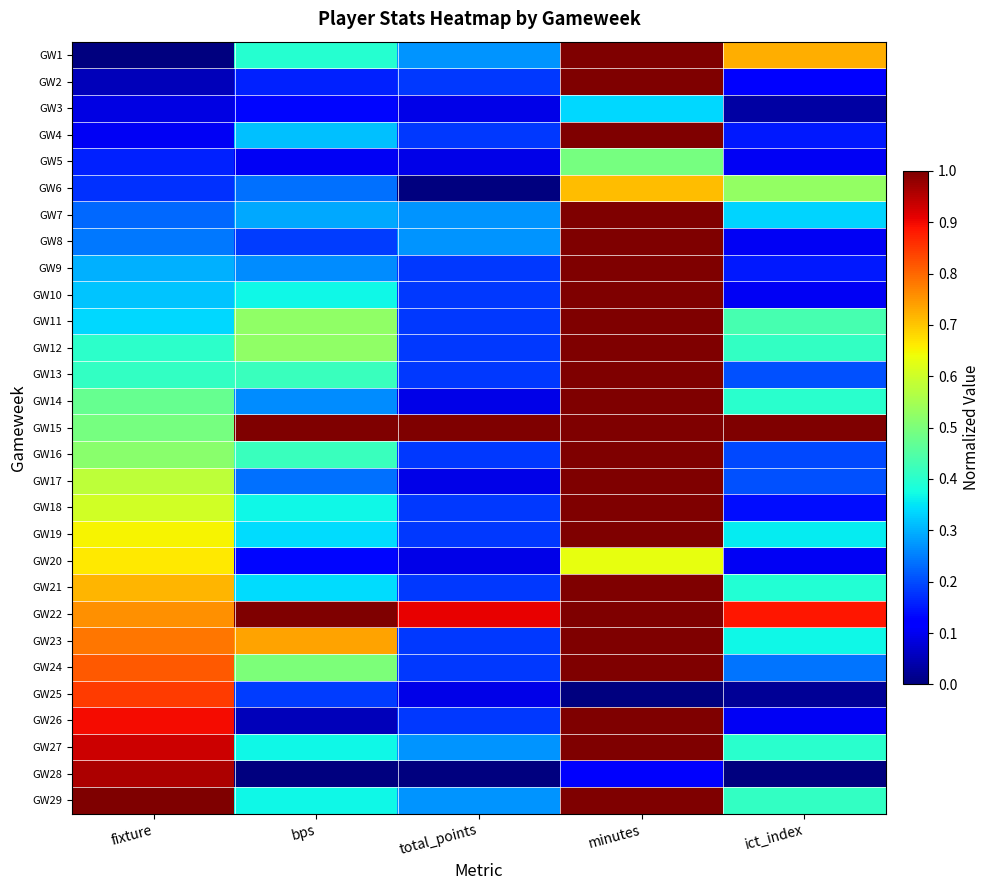

Reading left to right, transcribe all the data shown in this chart.

GW1: fixture=0.0	bps=0.4	total_points=0.3	minutes=1.0	ict_index=0.7
GW2: fixture=0.1	bps=0.2	total_points=0.2	minutes=1.0	ict_index=0.1
GW3: fixture=0.1	bps=0.1	total_points=0.1	minutes=0.3	ict_index=0.0
GW4: fixture=0.1	bps=0.3	total_points=0.2	minutes=1.0	ict_index=0.1
GW5: fixture=0.2	bps=0.1	total_points=0.1	minutes=0.5	ict_index=0.1
GW6: fixture=0.2	bps=0.2	total_points=0.0	minutes=0.7	ict_index=0.5
GW7: fixture=0.2	bps=0.3	total_points=0.3	minutes=1.0	ict_index=0.3
GW8: fixture=0.2	bps=0.2	total_points=0.3	minutes=1.0	ict_index=0.1
GW9: fixture=0.3	bps=0.3	total_points=0.2	minutes=1.0	ict_index=0.1
GW10: fixture=0.3	bps=0.4	total_points=0.2	minutes=1.0	ict_index=0.1
GW11: fixture=0.3	bps=0.5	total_points=0.2	minutes=1.0	ict_index=0.4
GW12: fixture=0.4	bps=0.5	total_points=0.2	minutes=1.0	ict_index=0.4
GW13: fixture=0.4	bps=0.4	total_points=0.2	minutes=1.0	ict_index=0.2
GW14: fixture=0.5	bps=0.3	total_points=0.1	minutes=1.0	ict_index=0.4
GW15: fixture=0.5	bps=1.0	total_points=1.0	minutes=1.0	ict_index=1.0
GW16: fixture=0.5	bps=0.4	total_points=0.2	minutes=1.0	ict_index=0.2
GW17: fixture=0.6	bps=0.2	total_points=0.1	minutes=1.0	ict_index=0.2
GW18: fixture=0.6	bps=0.4	total_points=0.2	minutes=1.0	ict_index=0.1
GW19: fixture=0.6	bps=0.3	total_points=0.2	minutes=1.0	ict_index=0.4
GW20: fixture=0.7	bps=0.1	total_points=0.1	minutes=0.6	ict_index=0.1
GW21: fixture=0.7	bps=0.3	total_points=0.2	minutes=1.0	ict_index=0.4
GW22: fixture=0.8	bps=1.0	total_points=0.9	minutes=1.0	ict_index=0.9
GW23: fixture=0.8	bps=0.7	total_points=0.2	minutes=1.0	ict_index=0.4
GW24: fixture=0.8	bps=0.5	total_points=0.2	minutes=1.0	ict_index=0.2
GW25: fixture=0.8	bps=0.2	total_points=0.1	minutes=0.0	ict_index=0.0
GW26: fixture=0.9	bps=0.1	total_points=0.2	minutes=1.0	ict_index=0.1
GW27: fixture=0.9	bps=0.4	total_points=0.3	minutes=1.0	ict_index=0.4
GW28: fixture=1.0	bps=0.0	total_points=0.0	minutes=0.1	ict_index=0.0
GW29: fixture=1.0	bps=0.4	total_points=0.3	minutes=1.0	ict_index=0.4